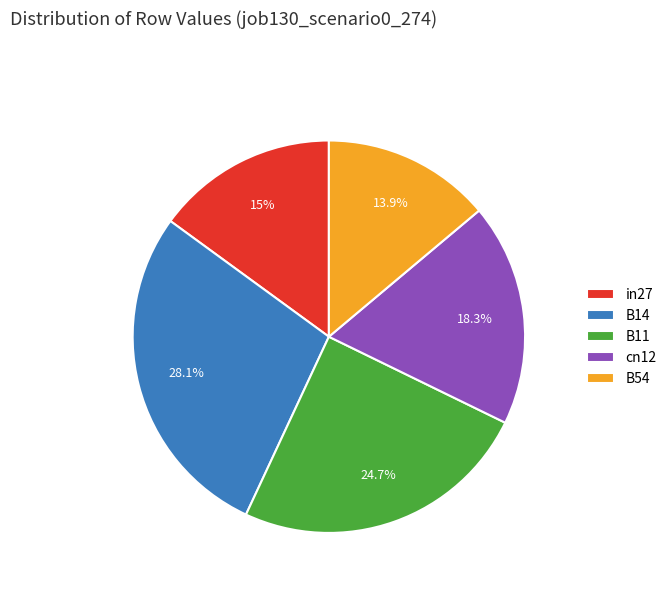

How many segments does this pie chart have?

5